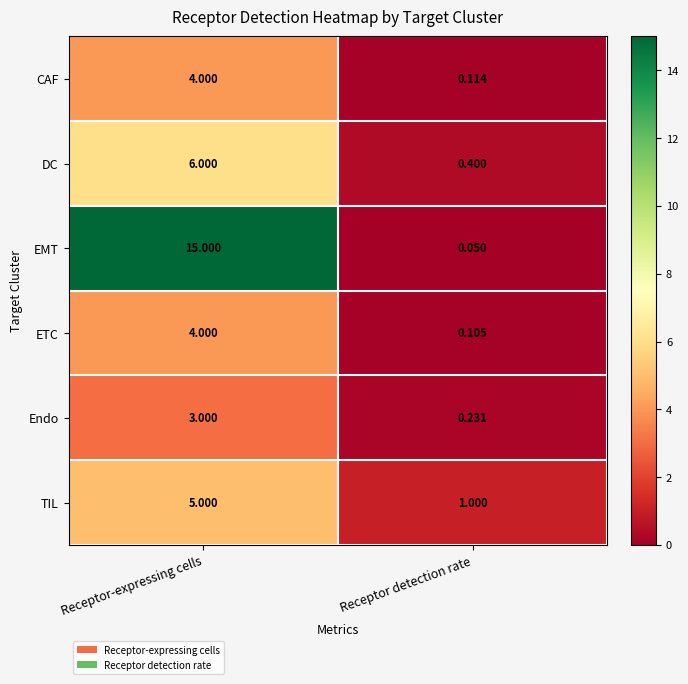

At which category is the sum across all series the highest?

Receptor-expressing cells